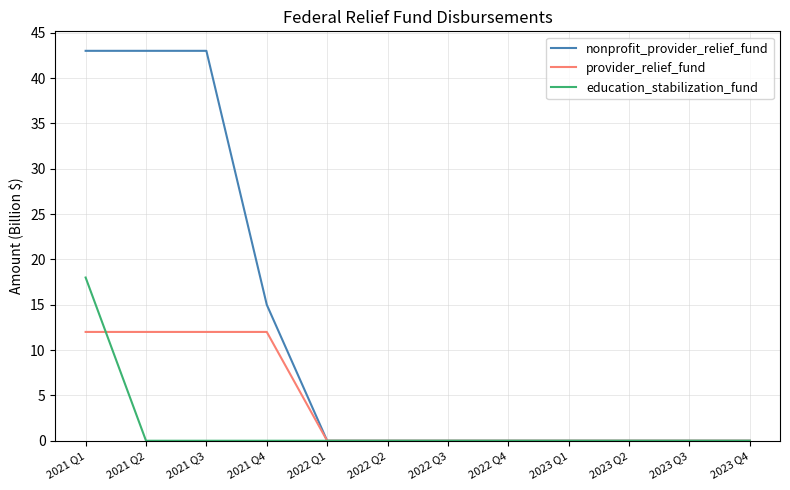

Which series has the largest range (max minus min)?

nonprofit_provider_relief_fund